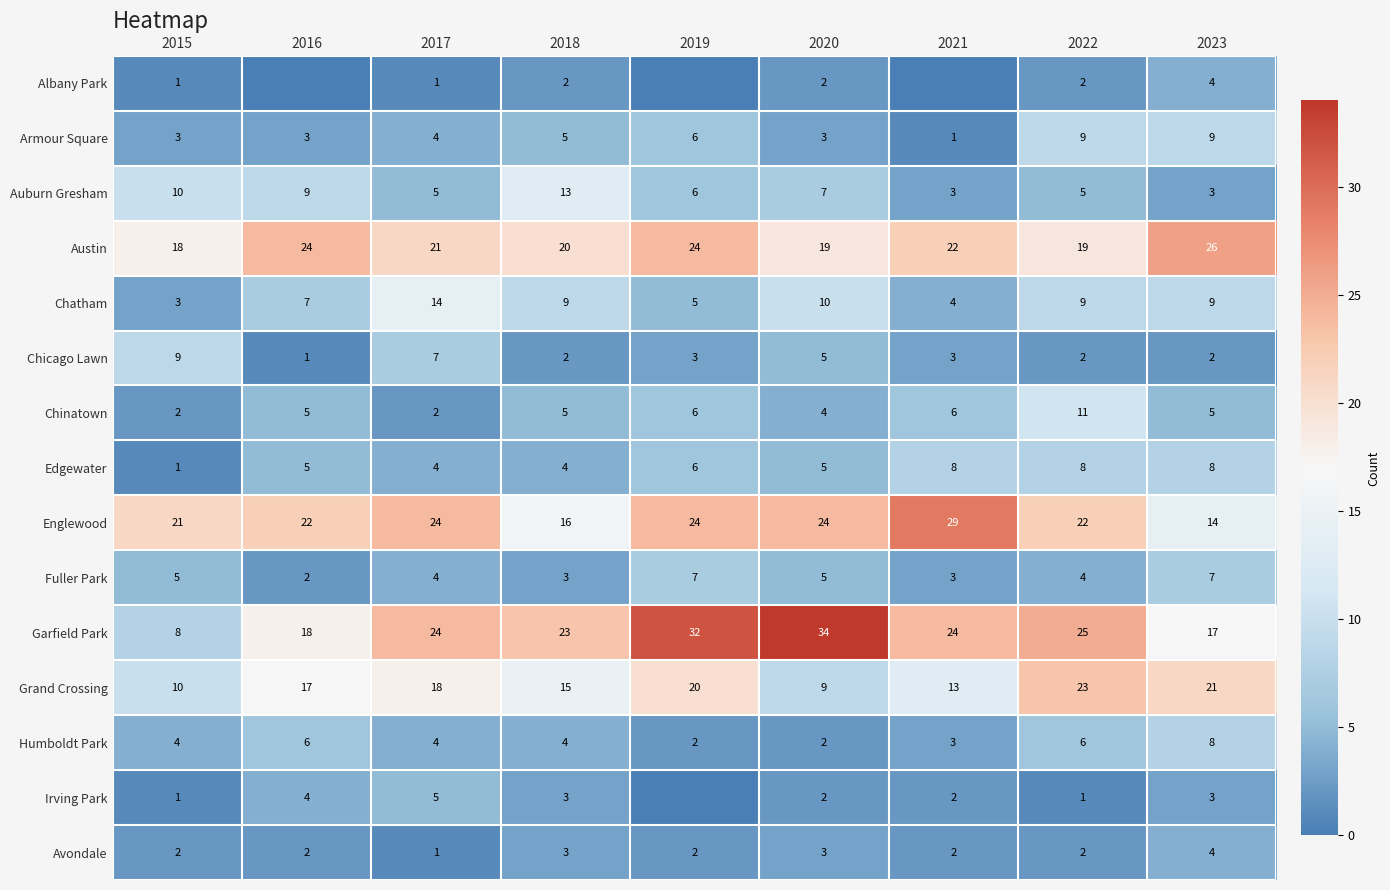

What is the greatest value displayed?

34